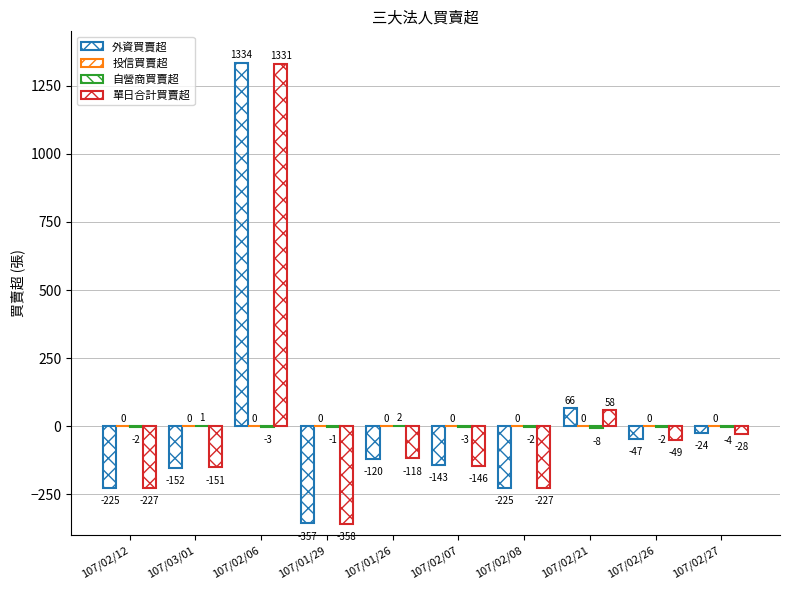

Reading left to right, list all the values displayed in this chart.

外資買賣超: -225	-152	1334	-357	-120	-143	-225	66	-47	-24
投信買賣超: 0	0	0	0	0	0	0	0	0	0
自營商買賣超: -2	1	-3	-1	2	-3	-2	-8	-2	-4
單日合計買賣超: -227	-151	1331	-358	-118	-146	-227	58	-49	-28